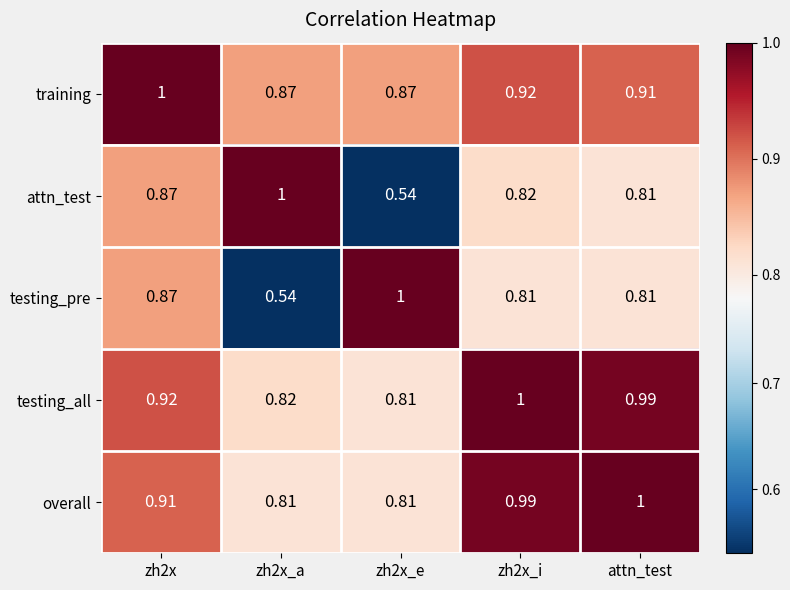

At zh2x_a, list the series in order from largest to smallest.

attn_test, training, testing_all, overall, testing_pre